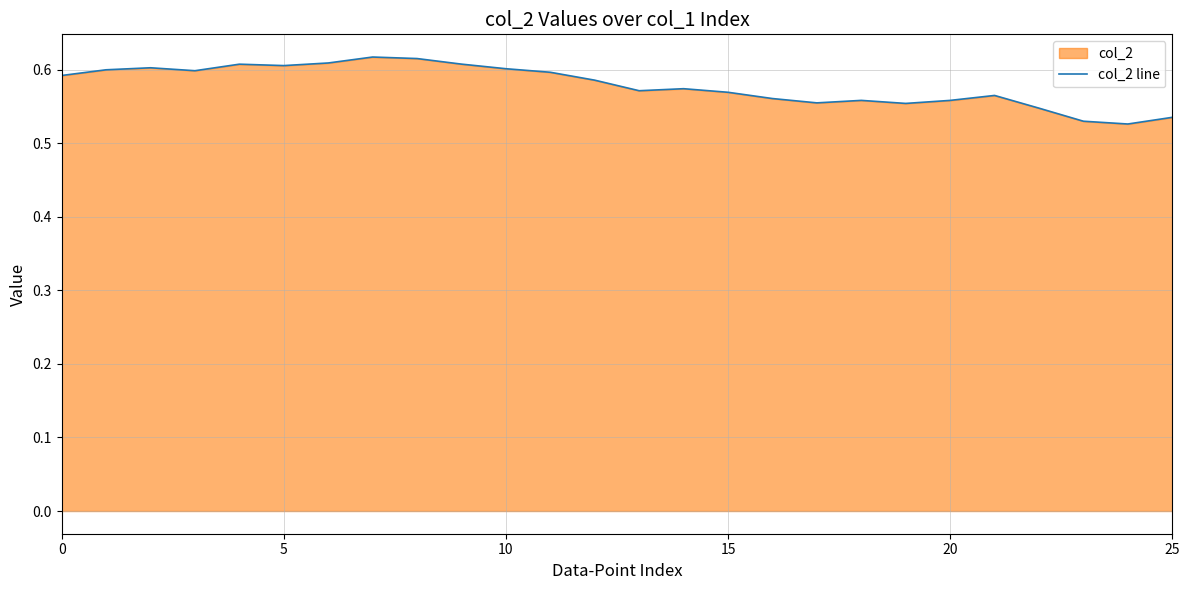

What is the value of the 14th point from the left?

0.6